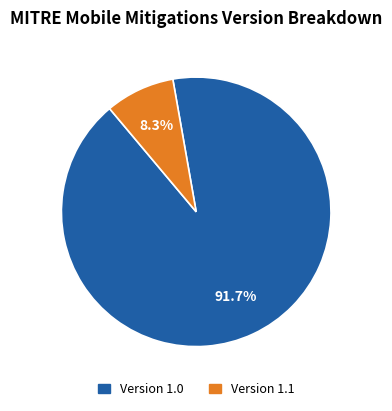

Does any single category account for the majority?

Yes